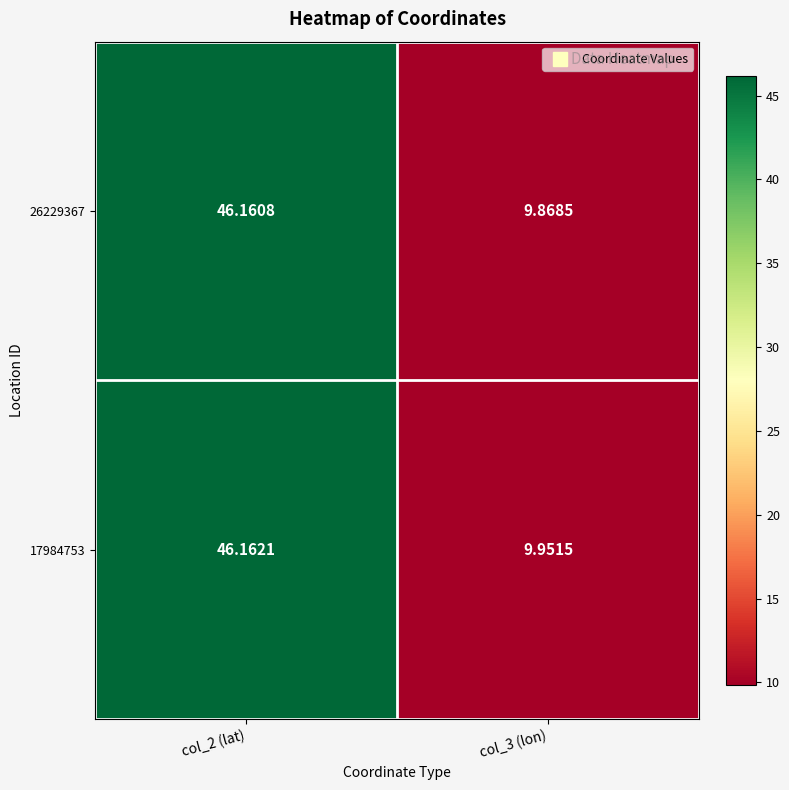

Is the value of 17984753 at col_2 (lat) greater than the value of 26229367 at col_3 (lon)?

Yes